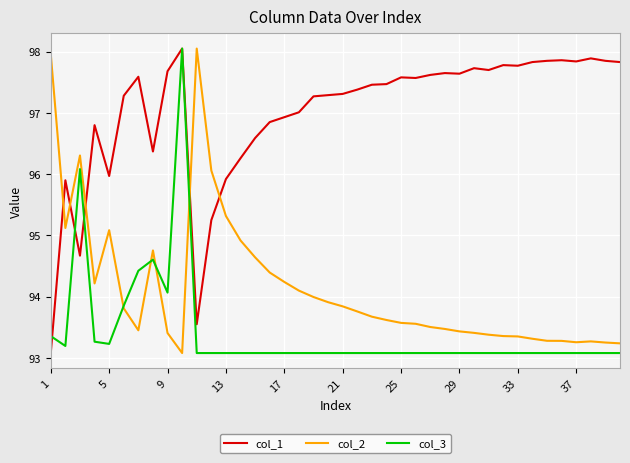

What is the minimum value for col_1?

93.1